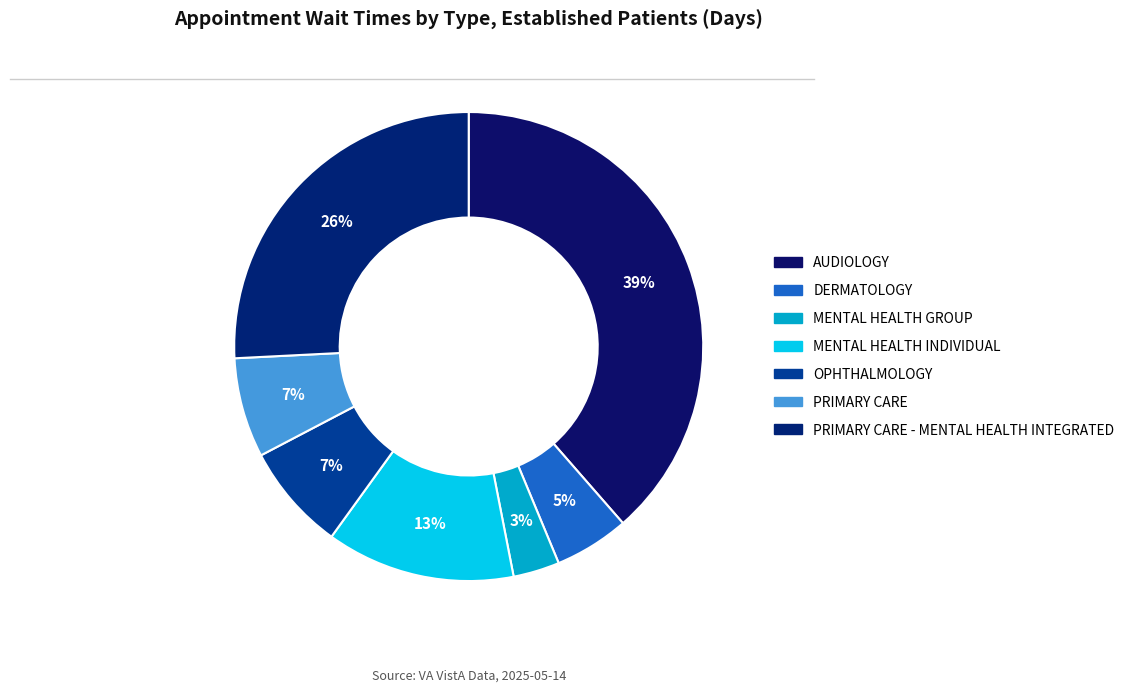

Count the number of slices in the pie.

7